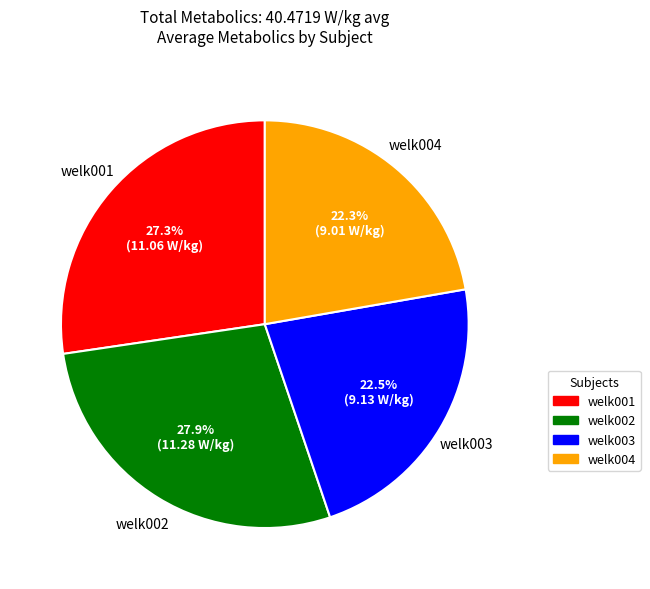

Is welk003 the majority of the pie?

No